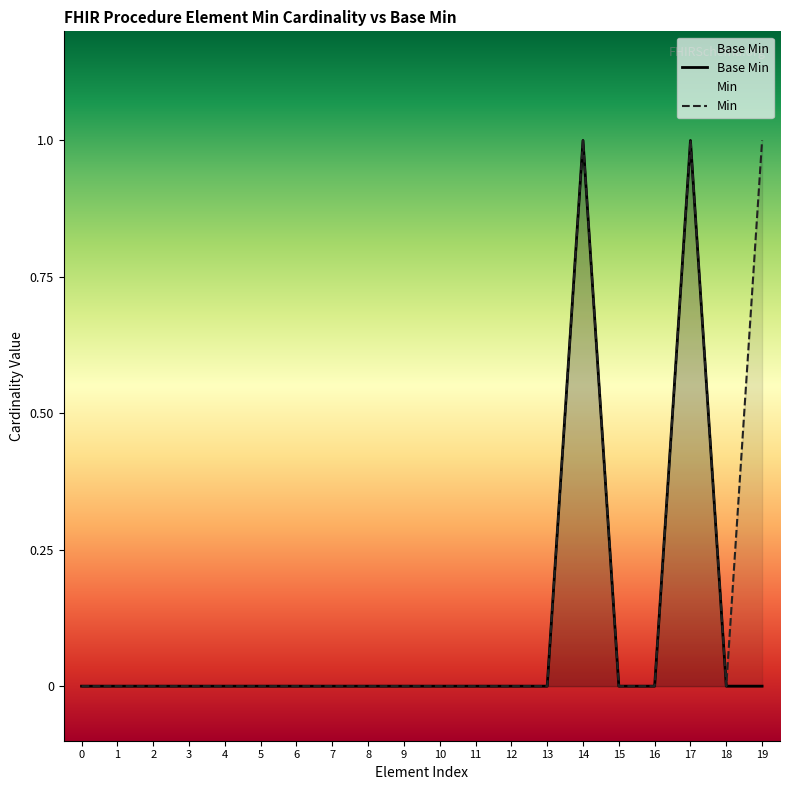

What is the difference between the maximum and second lowest values?

1